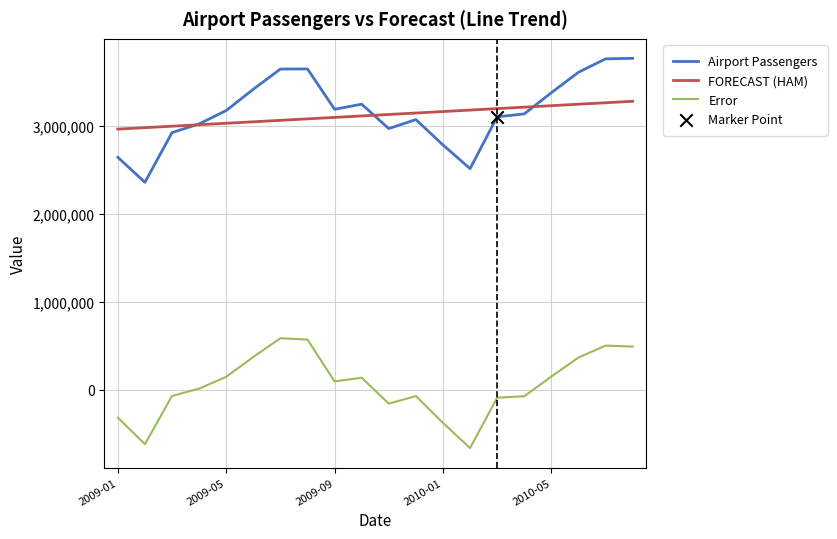

At how many categories does at least one series exceed 1982116?

20